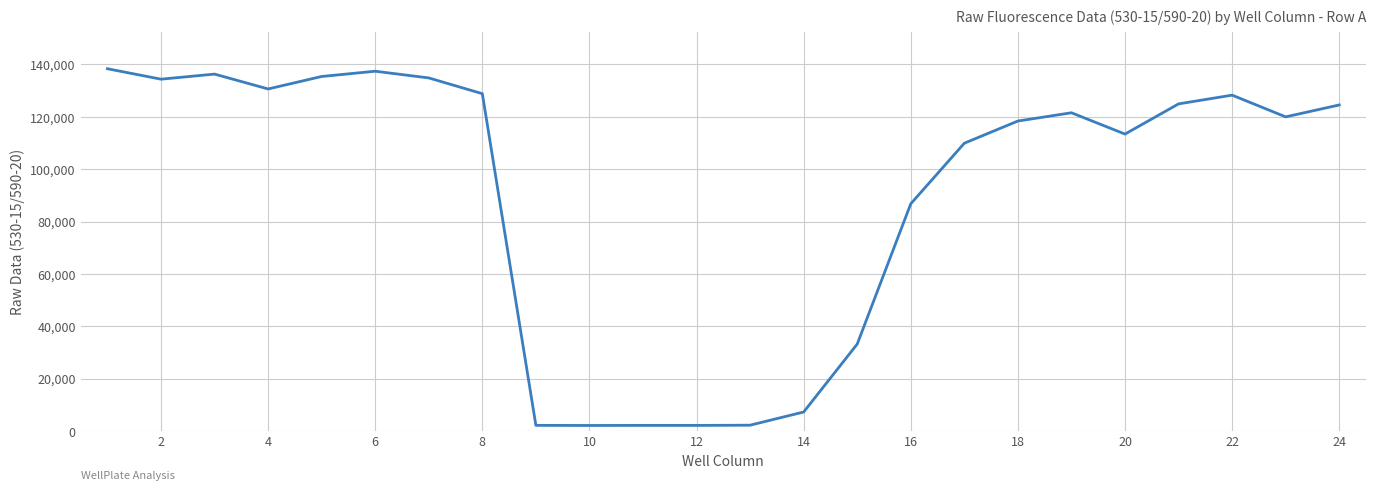

What is the difference between the maximum and minimum values?

136179